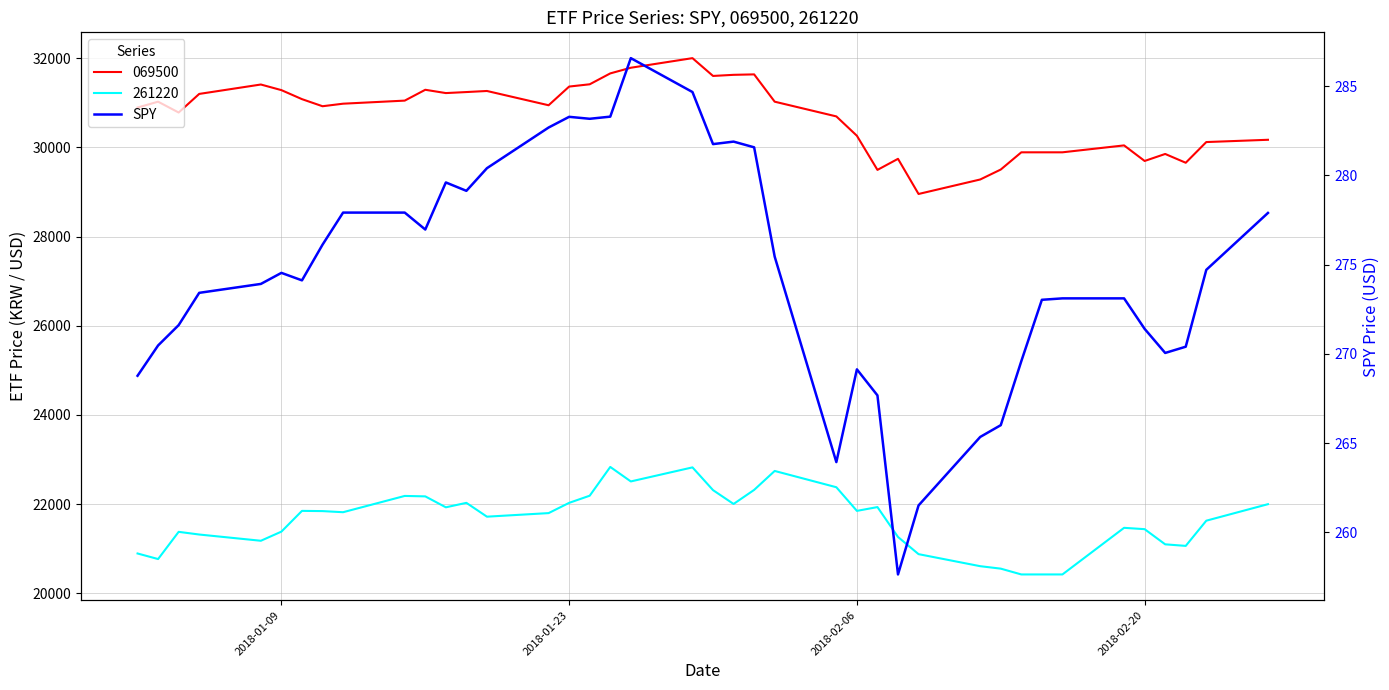

At which label does the data first exceed 274?

2018-01-09